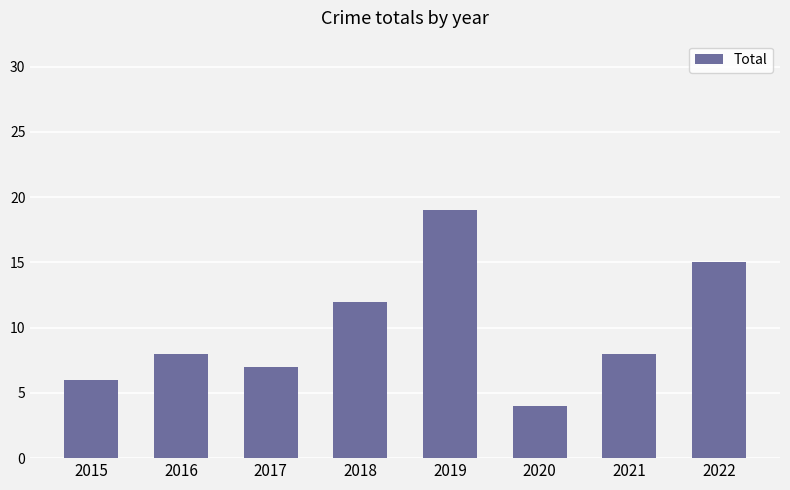

Reading left to right, list all the values displayed in this chart.

6	8	7	12	19	4	8	15